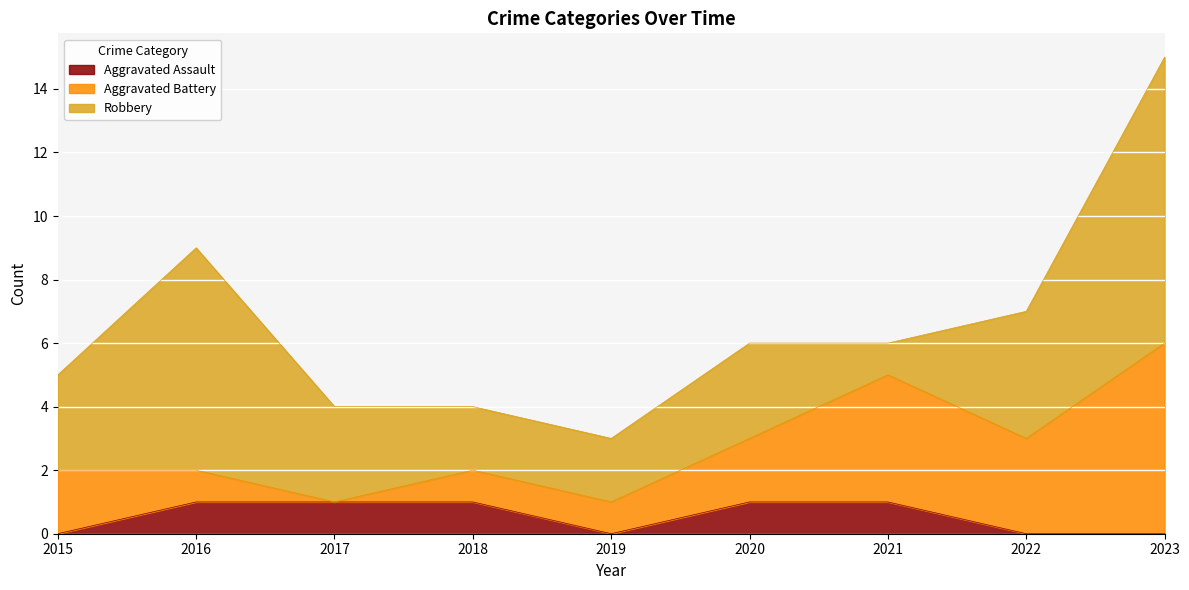

True or false: Robbery has more than 2 points higher than both neighbors.

False